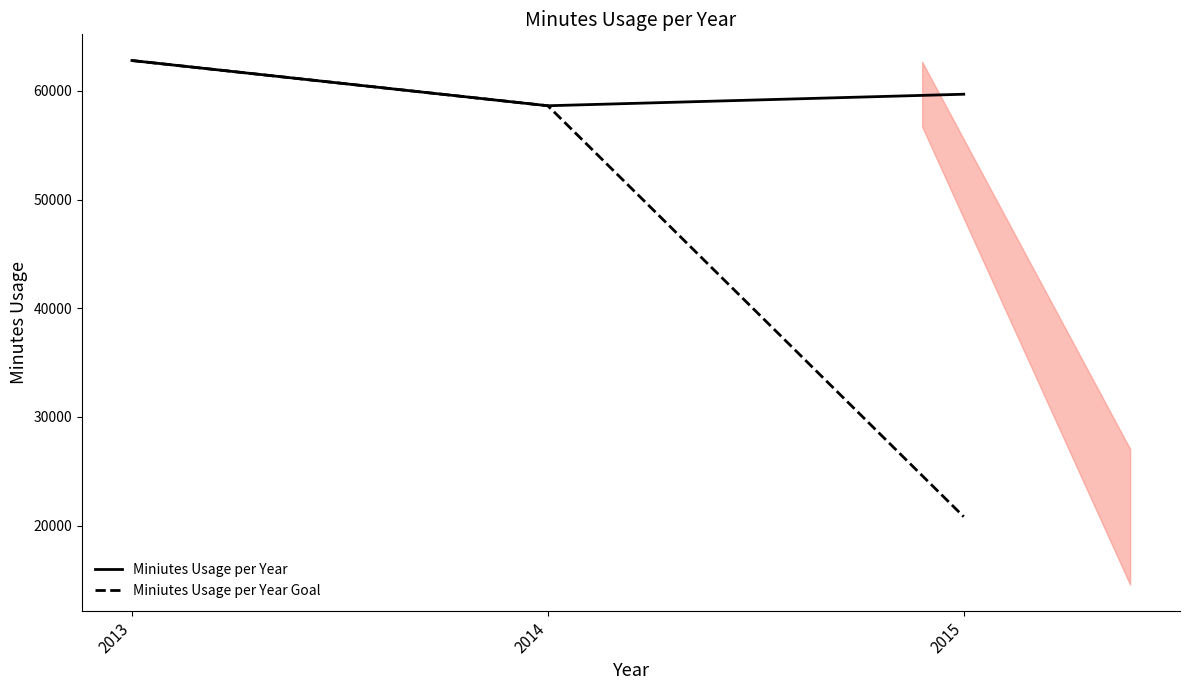

Does the chart display data point markers on the line(s)?

No